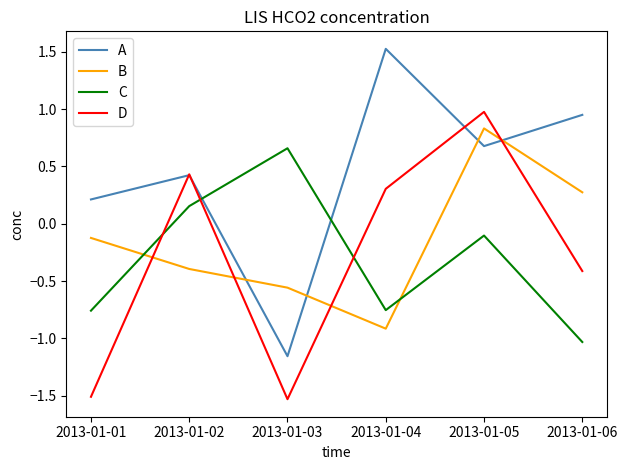

At how many categories does at least one series exceed 0?

6